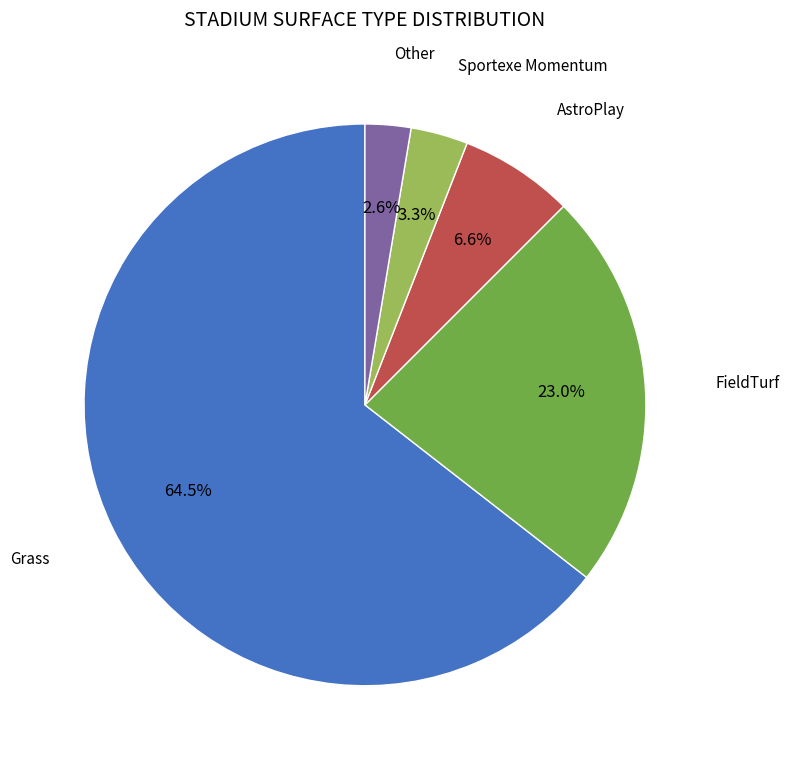

Does any single category account for the majority?

Yes